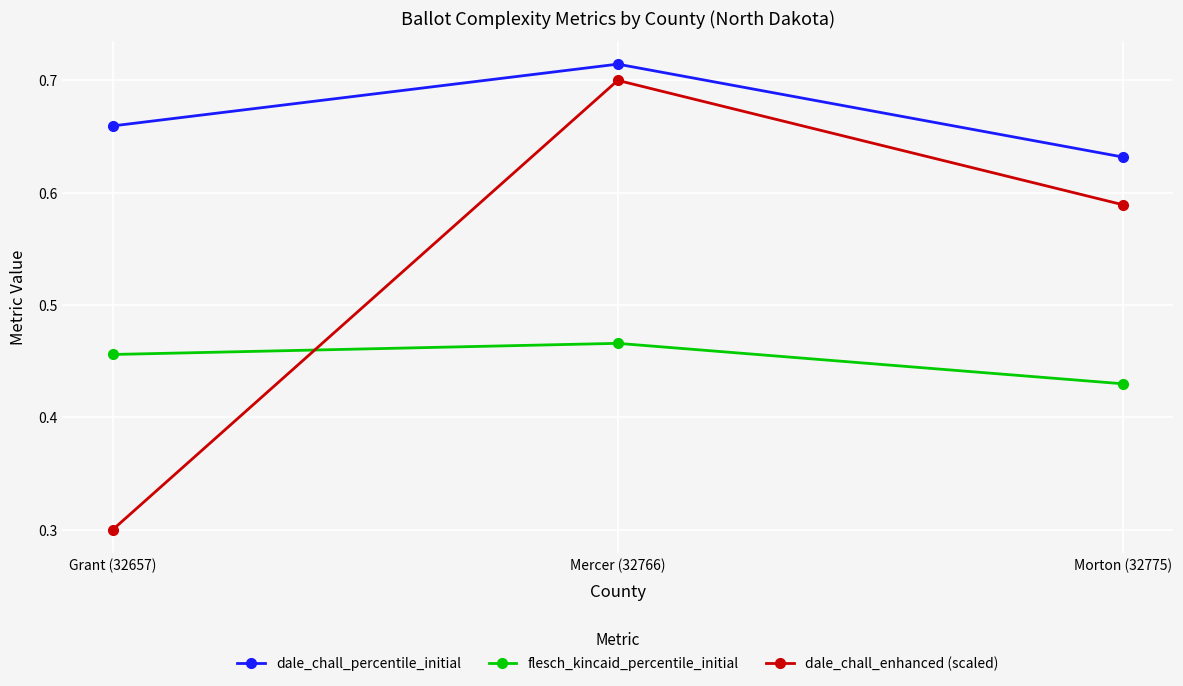

What is the sum of the dale_chall_enhanced (scaled) values at Morton (32775) and Mercer (32766)?

1.3